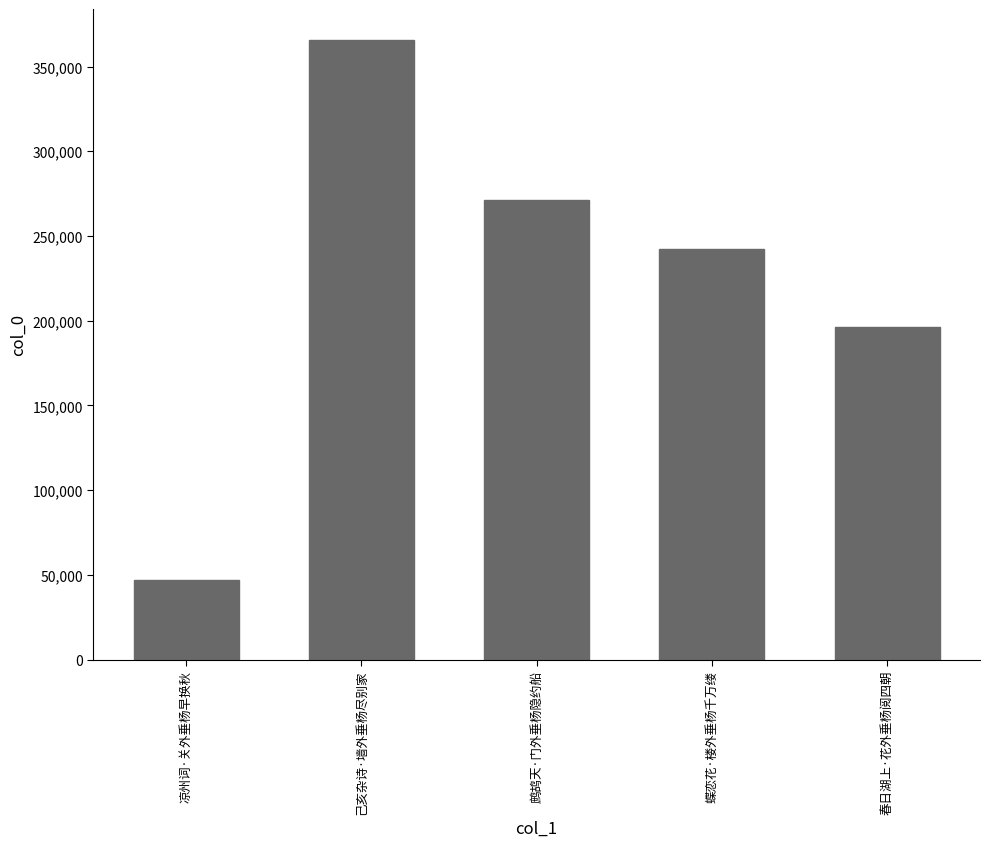

Count the number of data series in this chart.

1